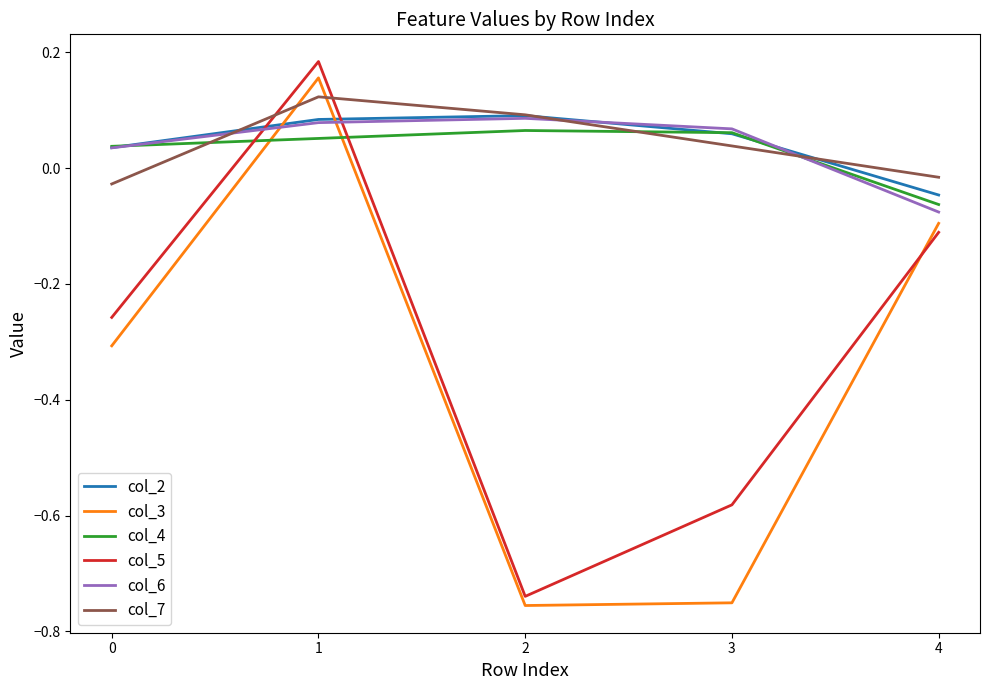

True or false: col_7 and col_3 intersect in this chart.

True